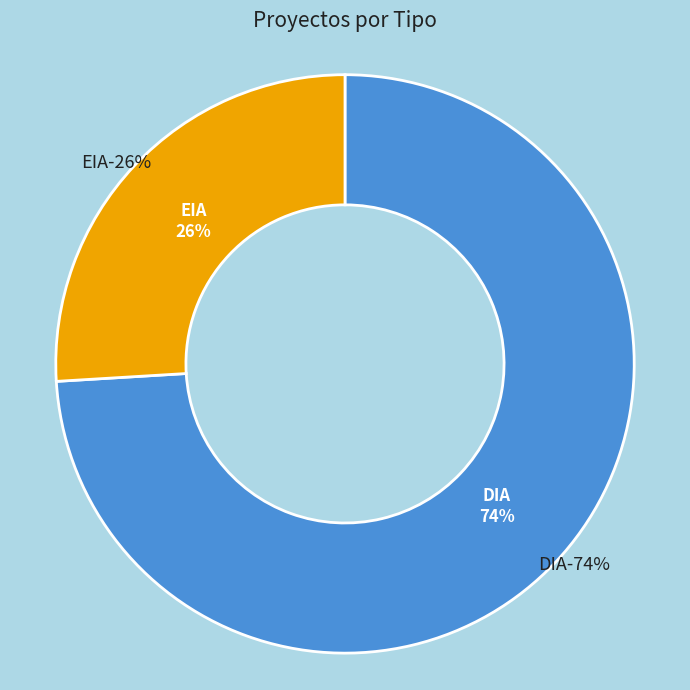

How many segments does this pie chart have?

2